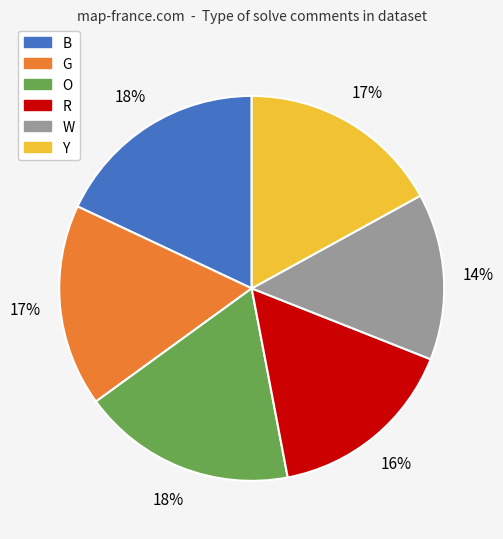

Is there any slice that represents more than half of the pie?

No